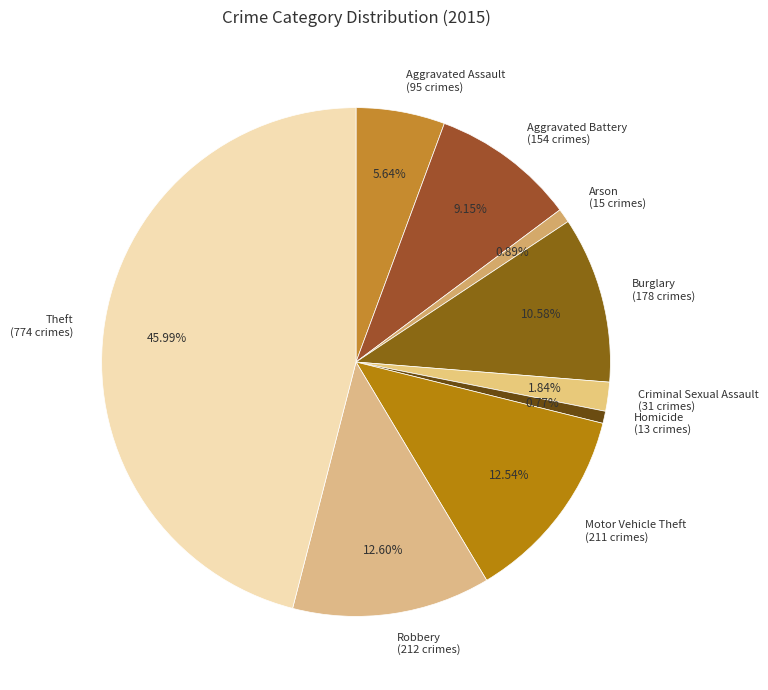

Is the sum of Burglary (178 crimes) and Aggravated Assault (95 crimes) greater than half?

No